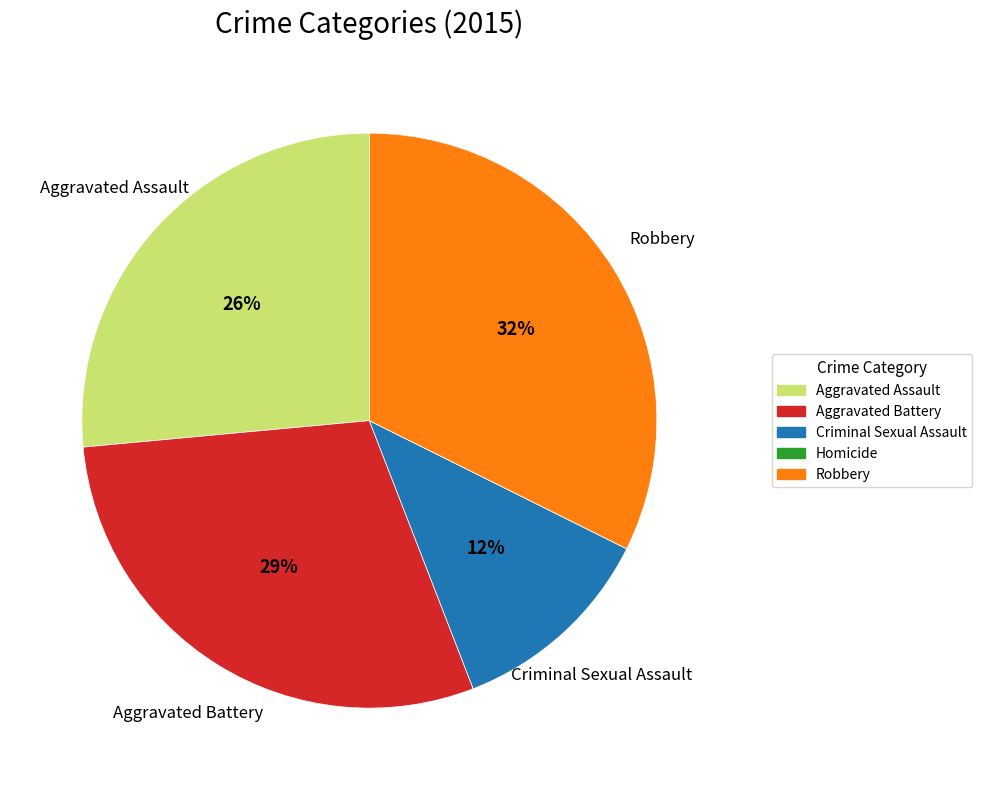

To the nearest percent, what is the difference between the largest and smallest slice percentages?

32%